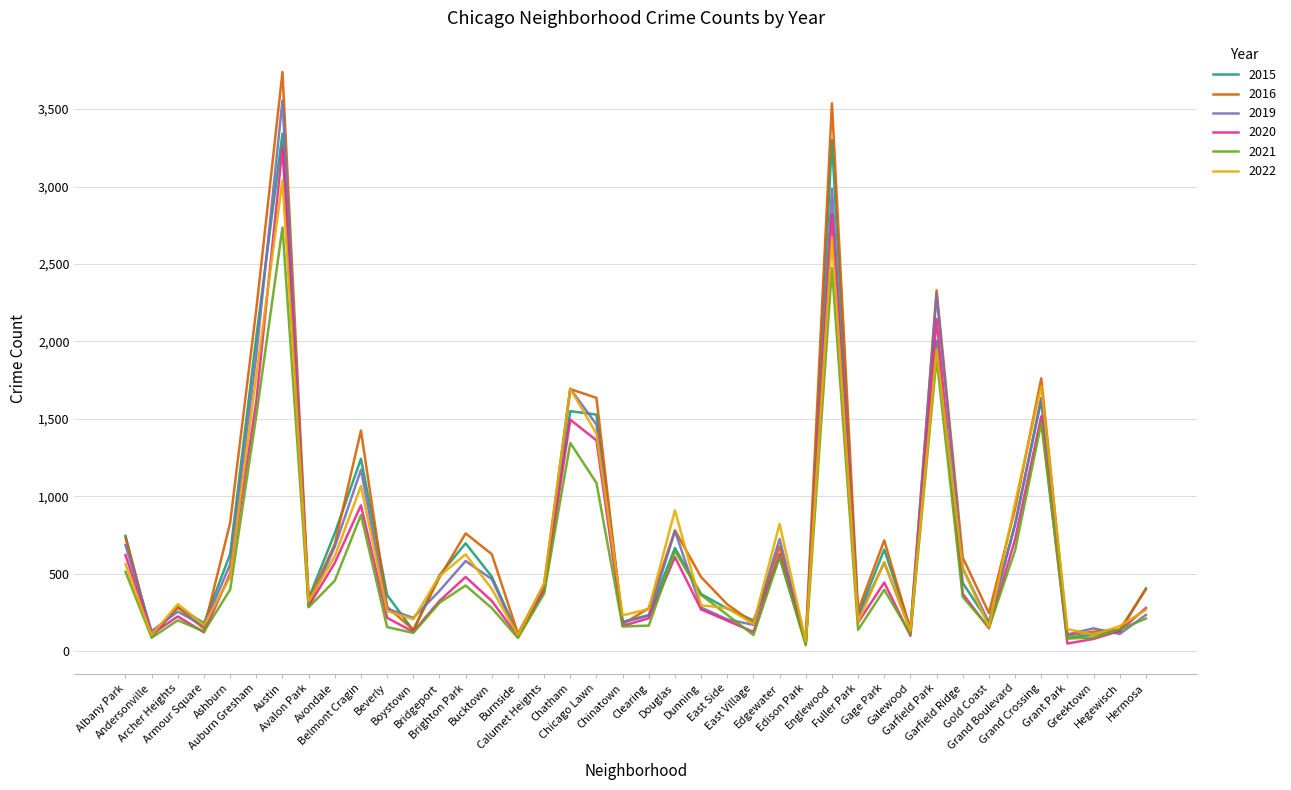

What is the maximum value shown in the chart?

3739